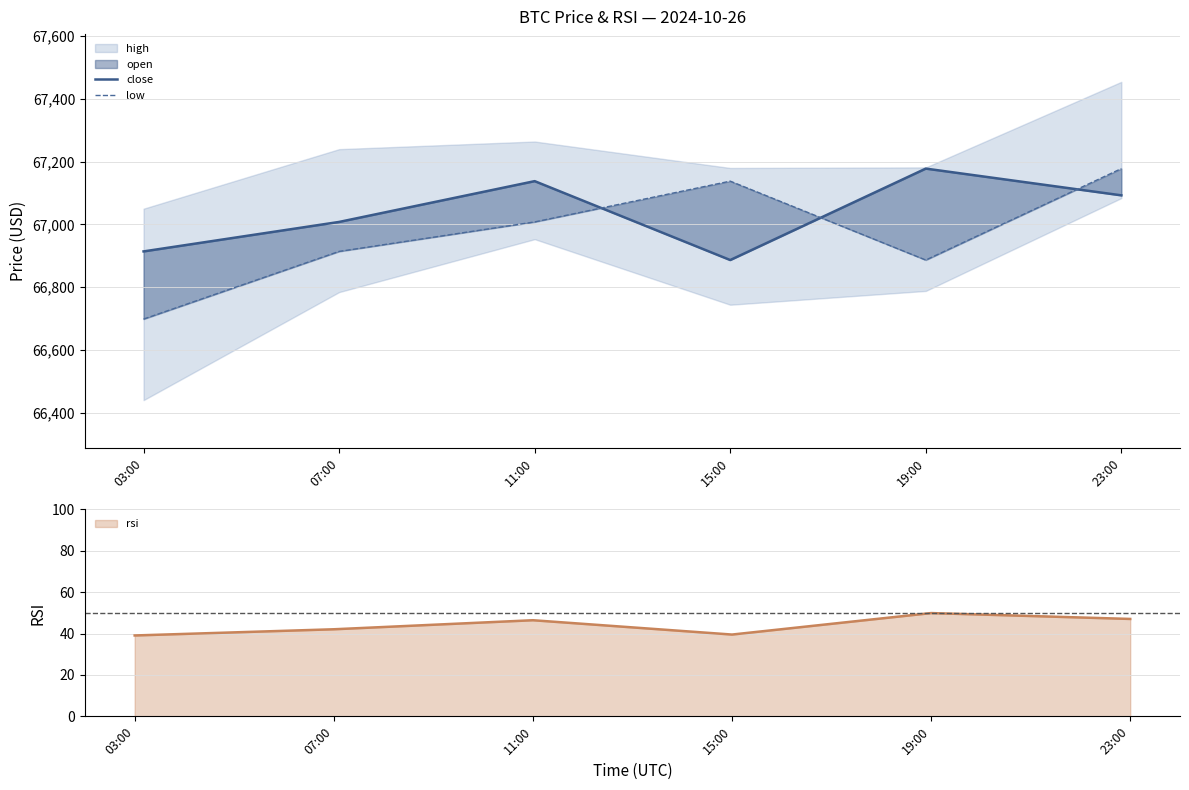

What is the label of the 5th point from the right?

07:00